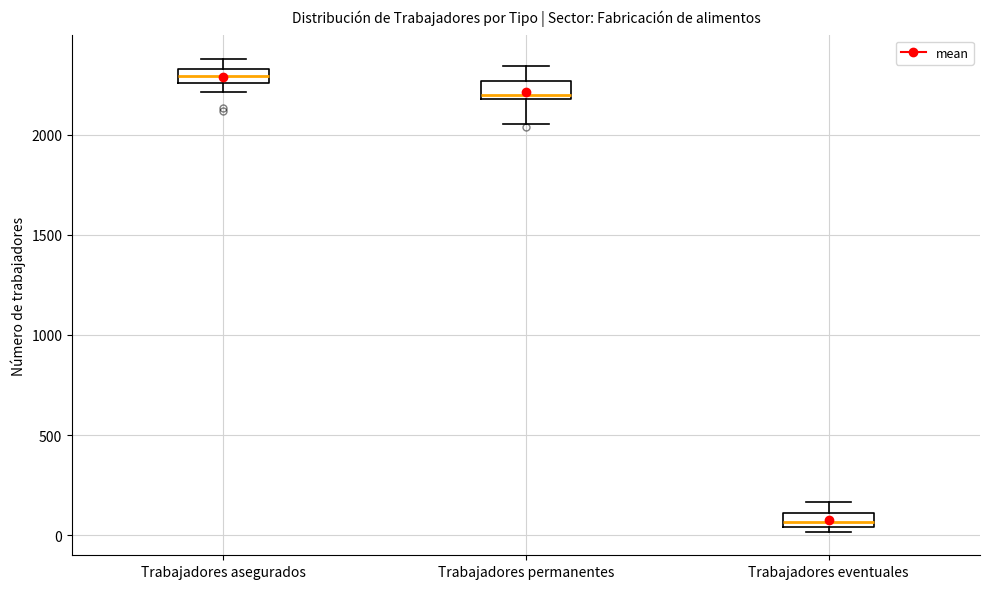

Which box has the lowest median line?

Trabajadores eventuales